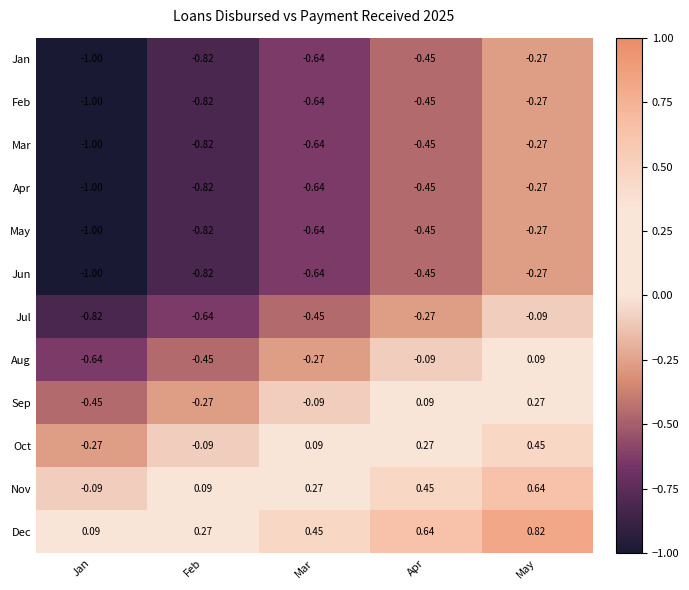

Which label corresponds to the largest value in the chart?

May